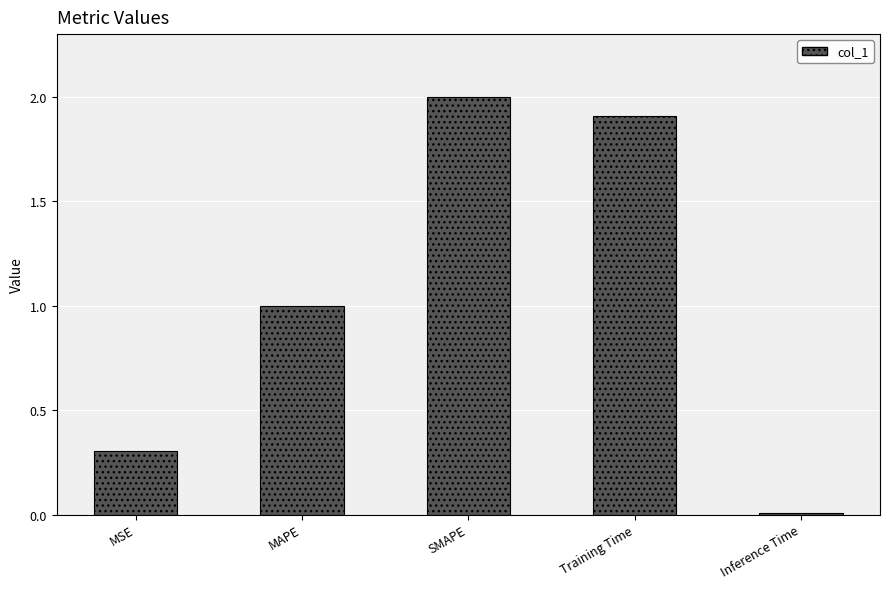

True or false: the data shows 1.0 at Training Time.

False